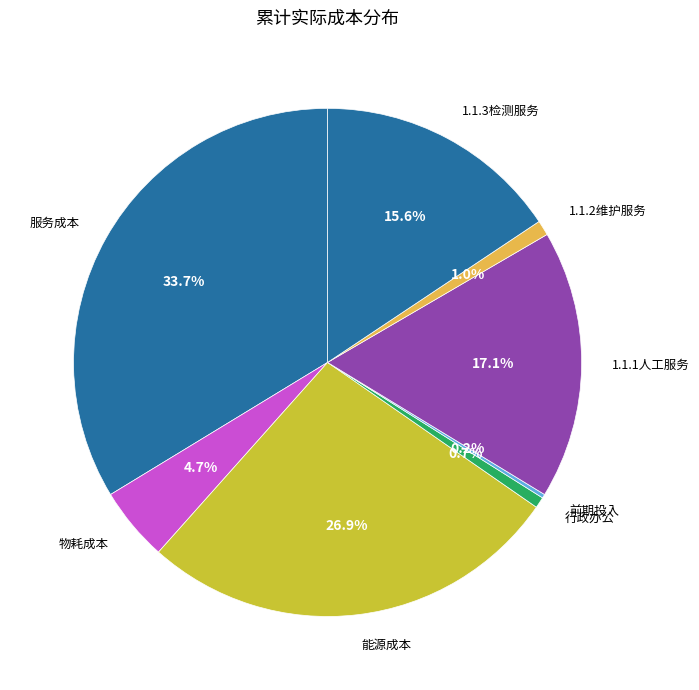

Combined, do 行政办公 and 能源成本 account for over 50%?

No